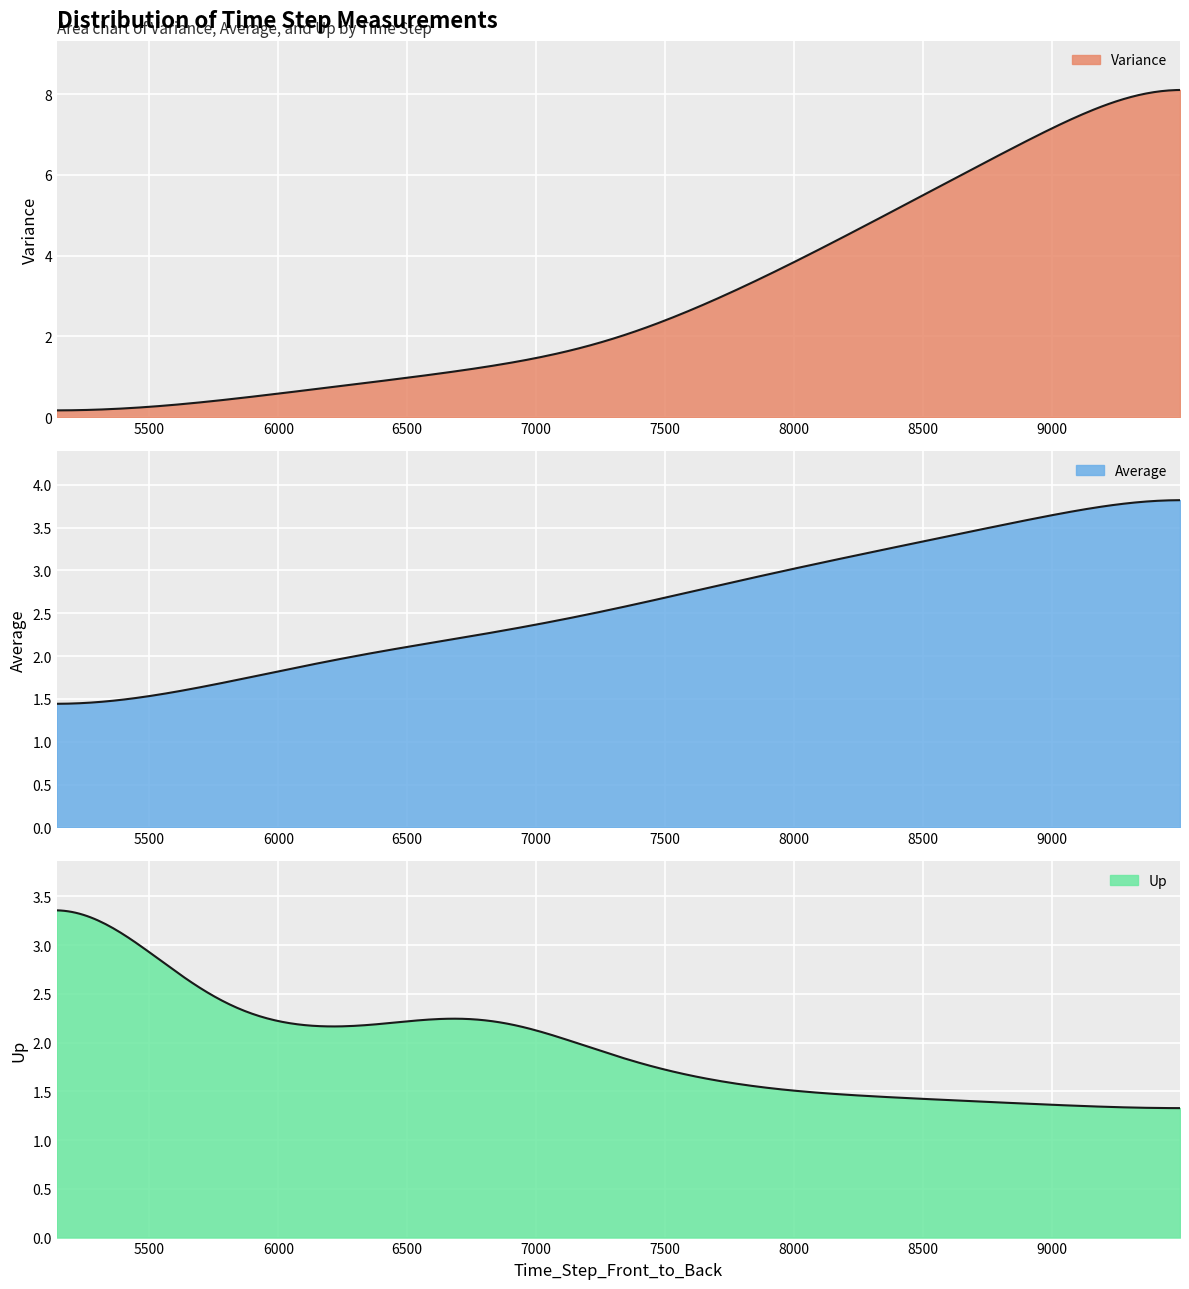

How many lines are shown in the chart?

3